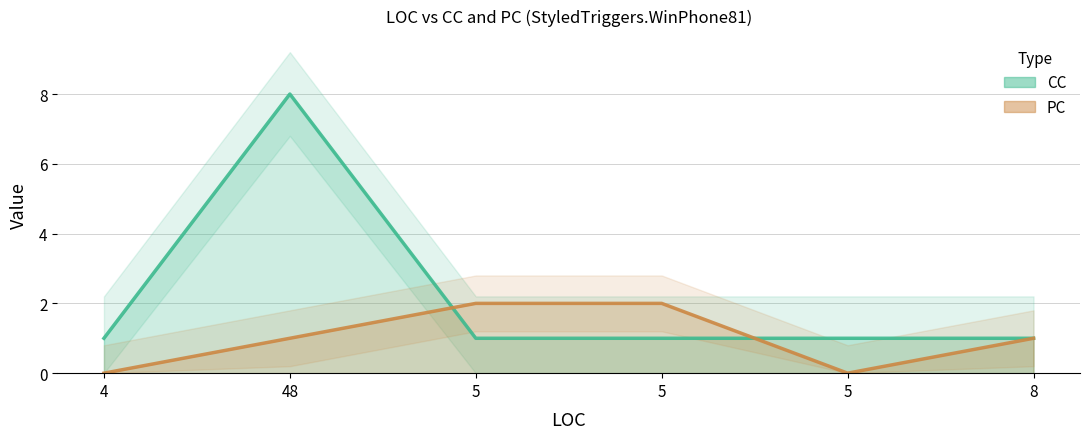

Where is the first local minimum for PC?

5